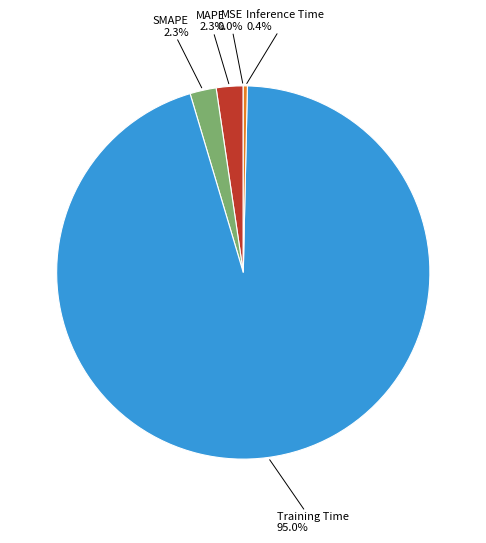

Is there a majority slice in this chart?

Yes